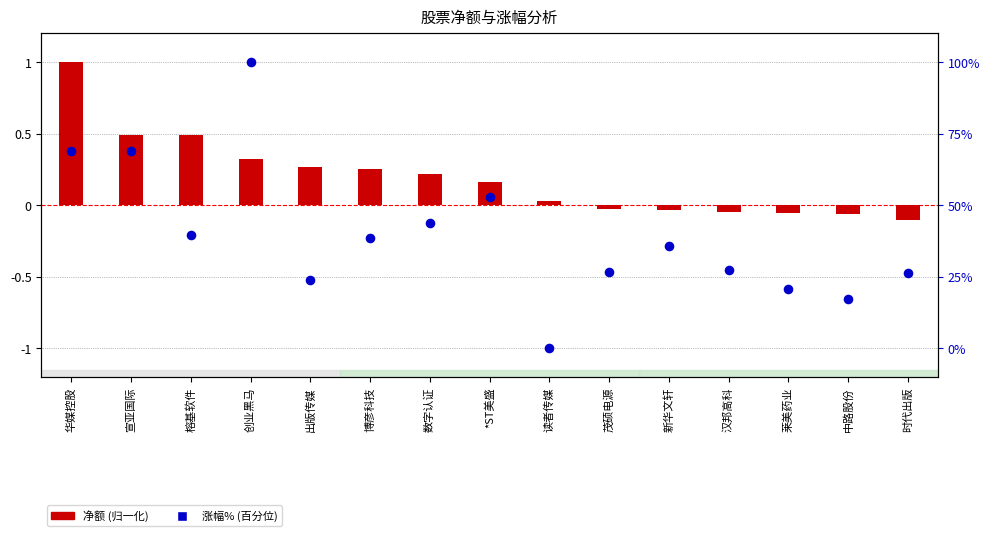

What are all the series names shown in the legend?

净额 (归一化), 涨幅% (百分位)